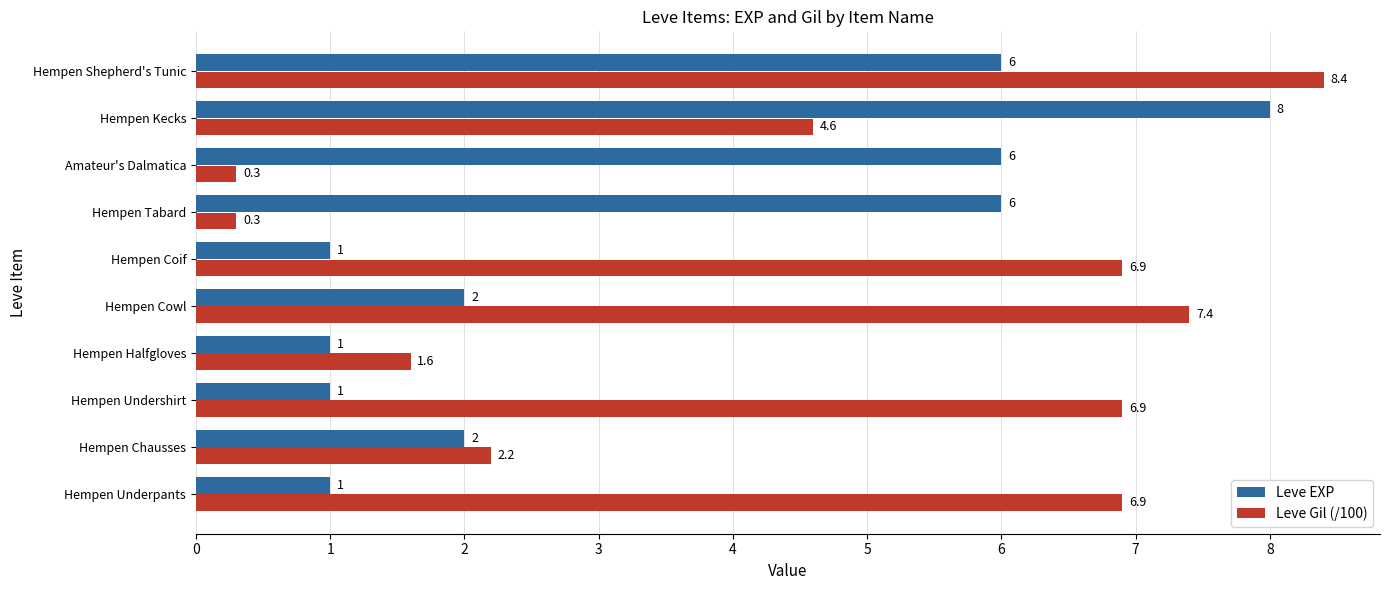

True or false: Leve EXP has a value of 1.0 at Hempen Halfgloves.

True